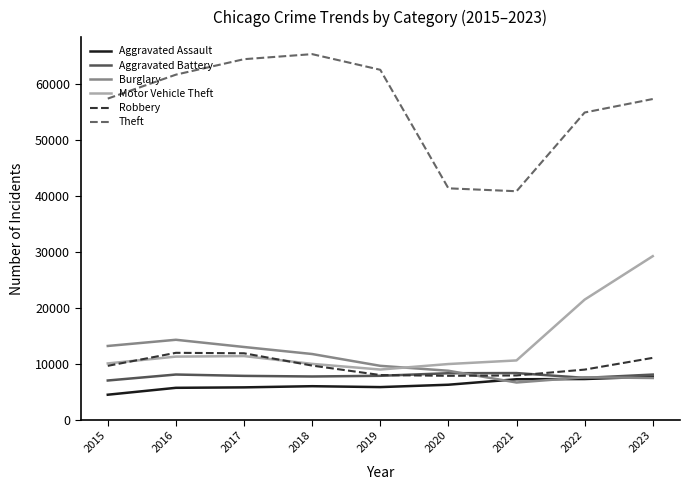

Is the value of Aggravated Battery at 2020 greater than the value of Aggravated Assault at 2015?

Yes